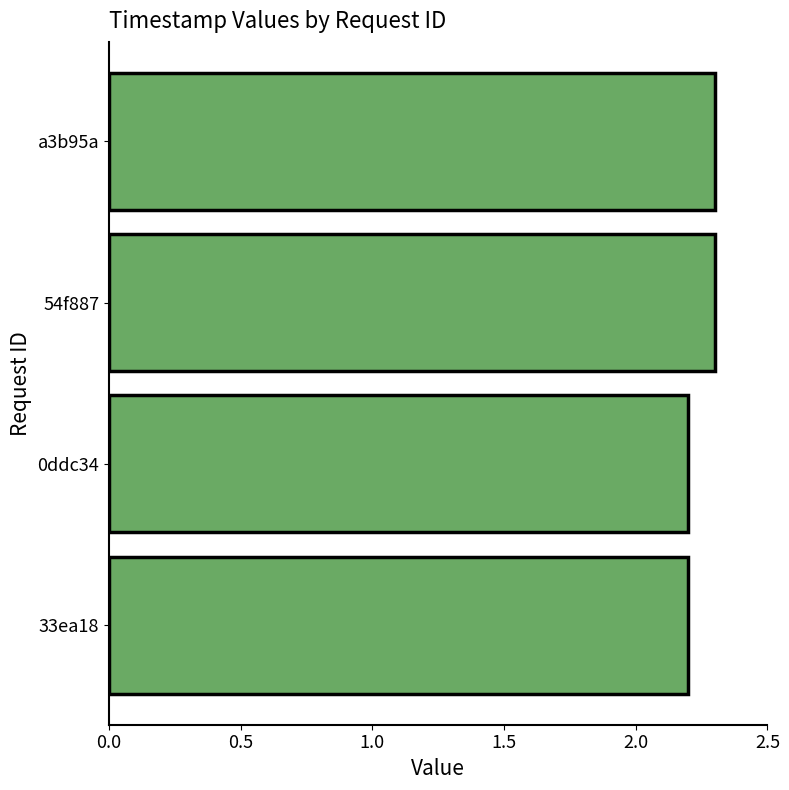

The value at a3b95a is 0.7. True or false?

False